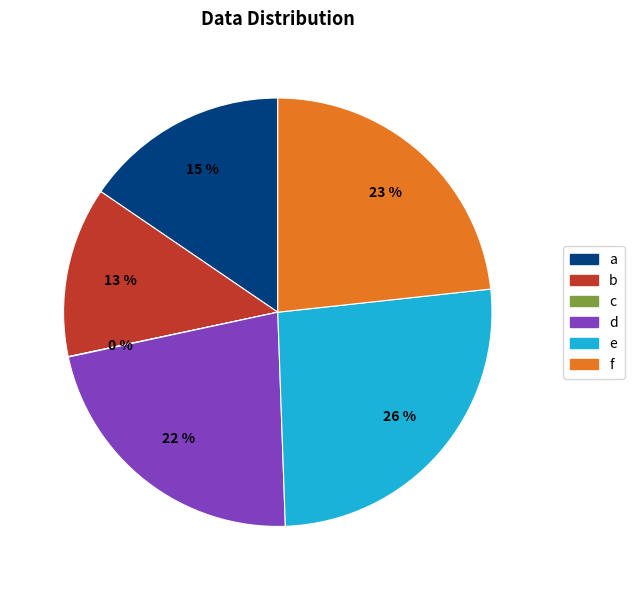

What is the ratio of the value at b to the value at d?

0.6